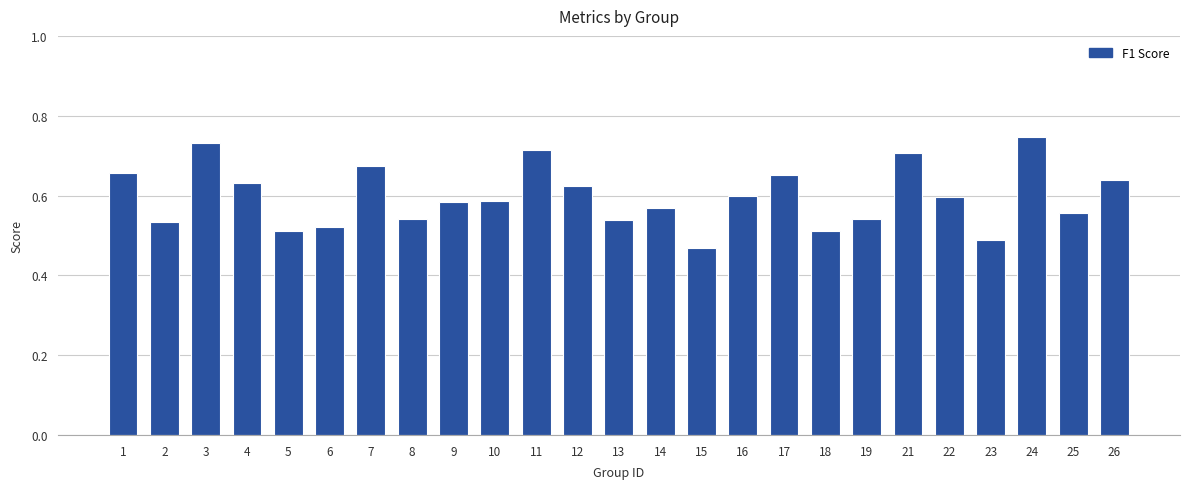

Is it true that the value at 4 is 0.6?

True